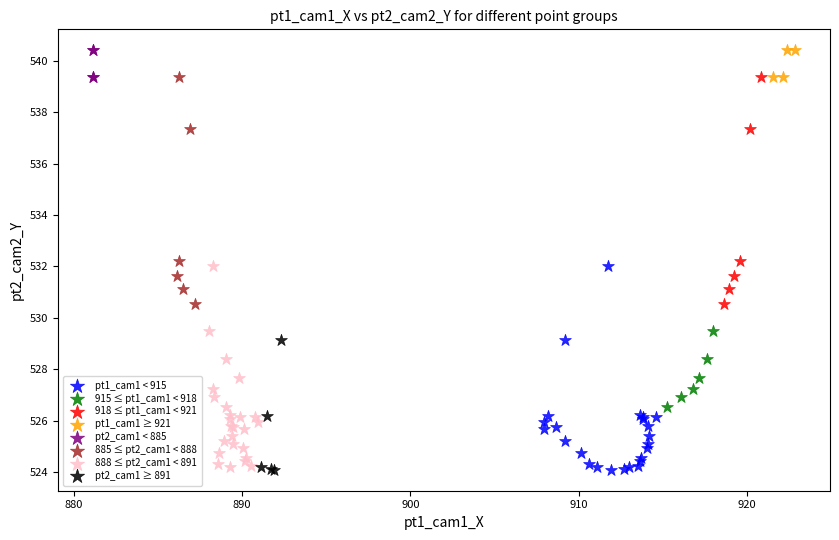

What are all the series names shown in the legend?

pt1_cam1 < 915, 915 ≤ pt1_cam1 < 918, 918 ≤ pt1_cam1 < 921, pt1_cam1 ≥ 921, pt2_cam1 < 885, 885 ≤ pt2_cam1 < 888, 888 ≤ pt2_cam1 < 891, pt2_cam1 ≥ 891